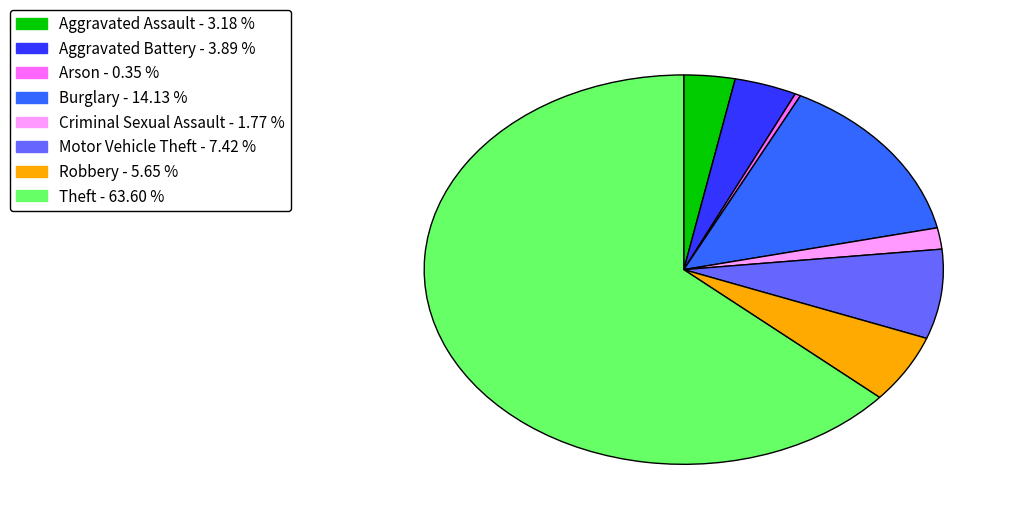

True or false: Burglary accounts for 14% of the total.

True